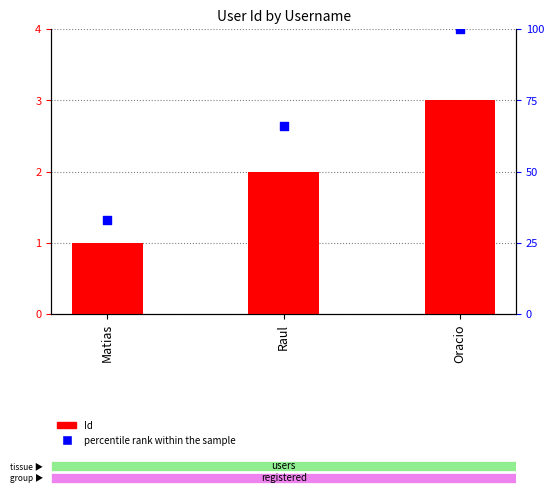

At which category is the sum across all series the highest?

Oracio